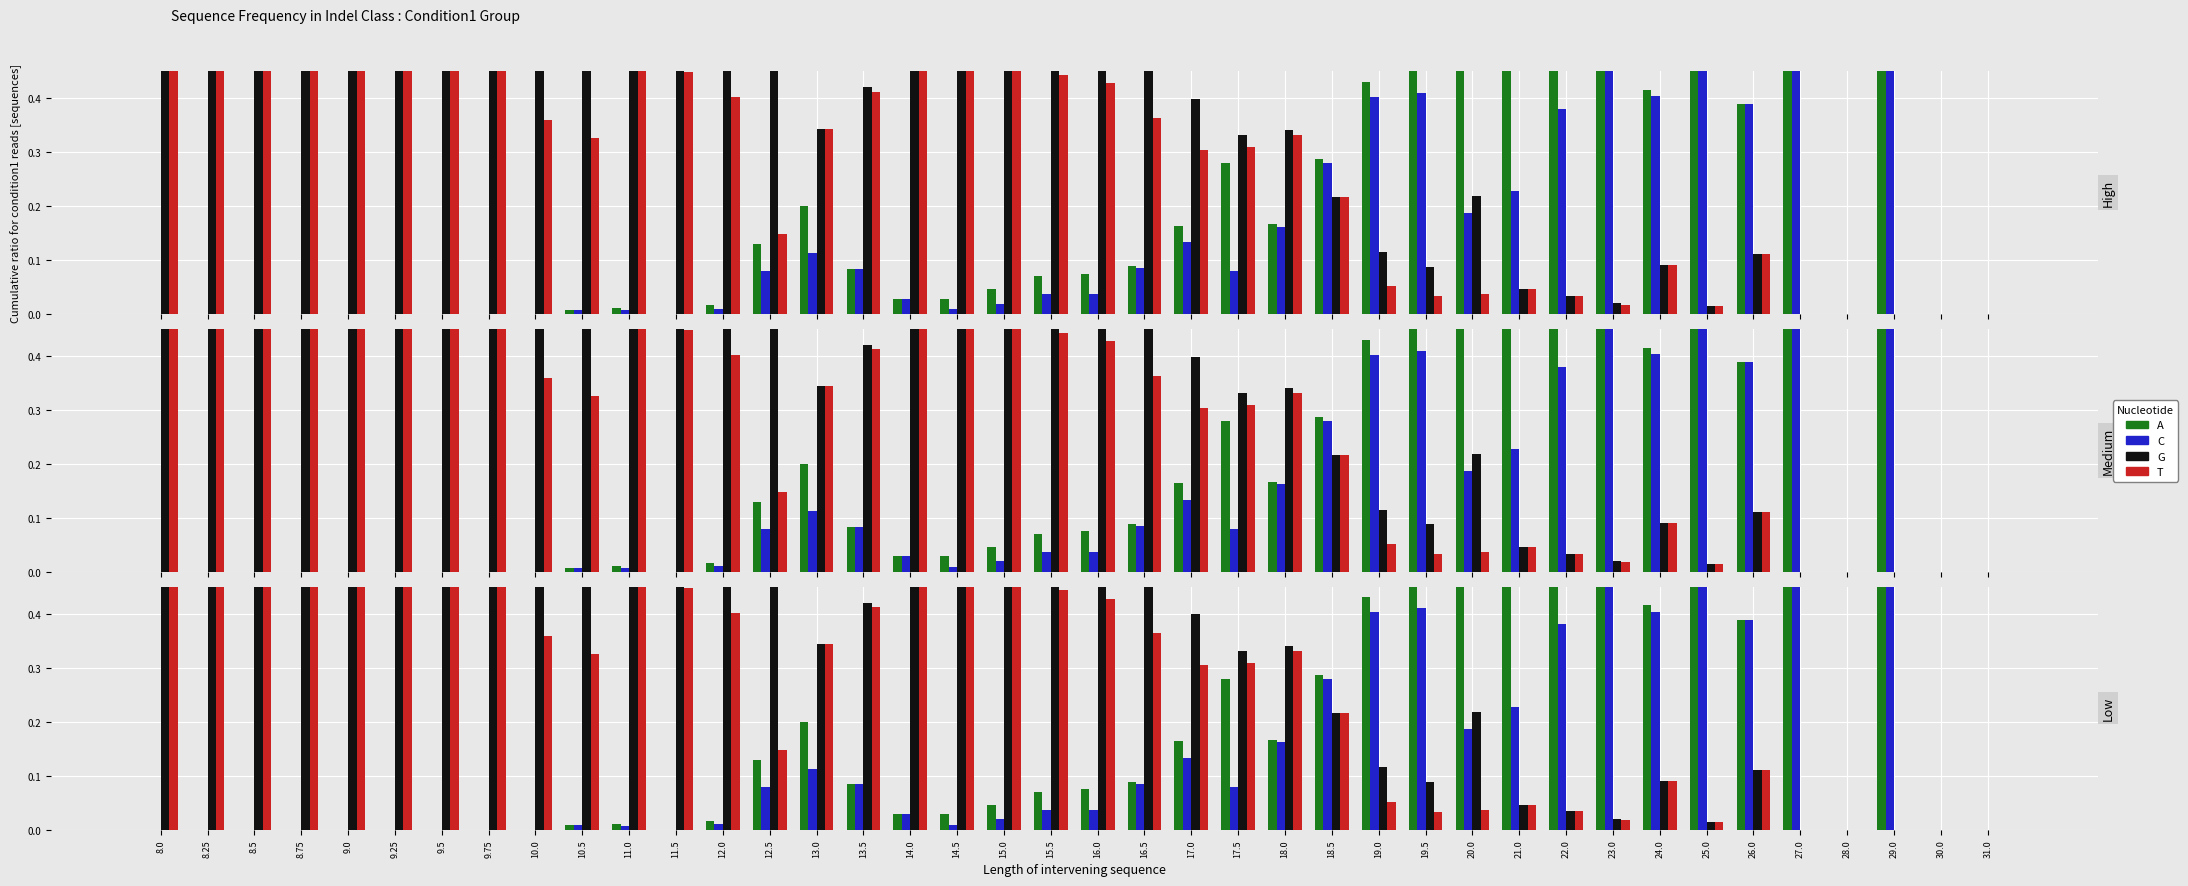

True or false: A (col_0) has a value of 0.1 at 13.5.

False